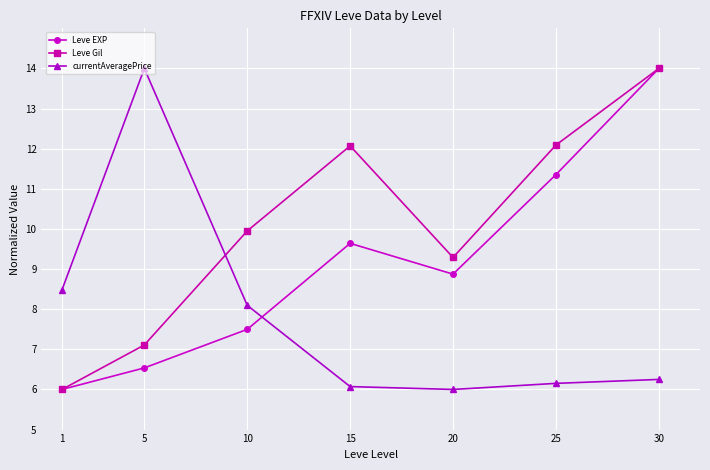

Reading left to right, what are all the values shown in this chart?

Leve EXP: 6.0	6.5	7.5	9.6	8.9	11.4	14.0
Leve Gil: 6.0	7.1	10.0	12.1	9.3	12.1	14.0
currentAveragePrice: 8.5	14.0	8.1	6.1	6.0	6.2	6.2